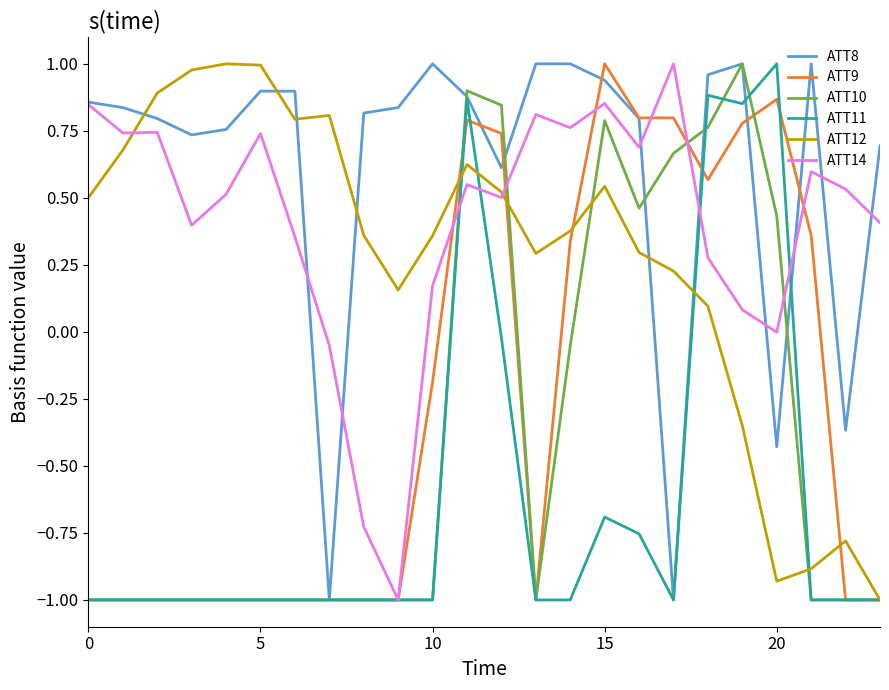

How many values in the ATT12 series exceed 0?

19